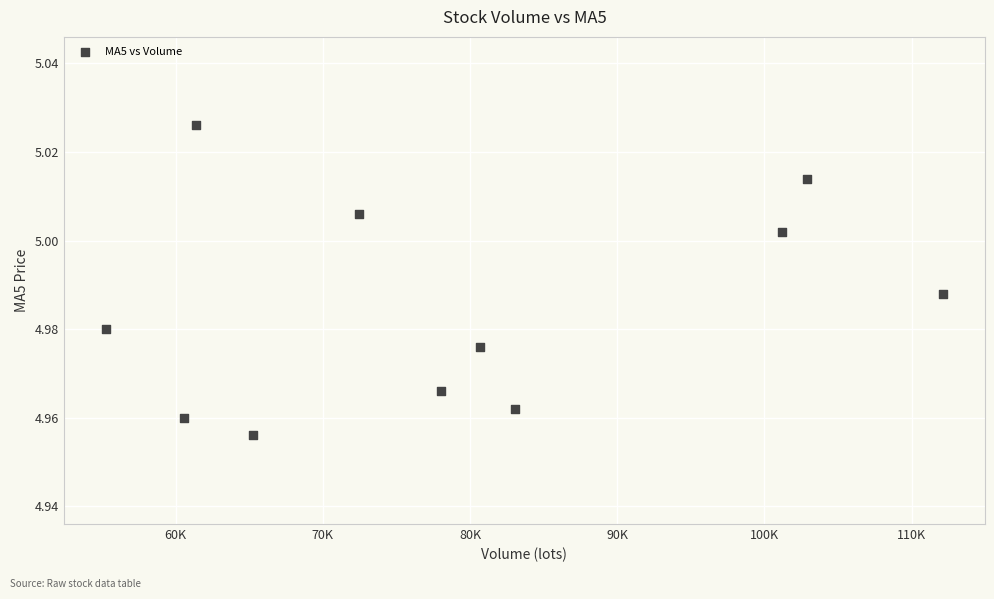

What is the average X value?

79353.8